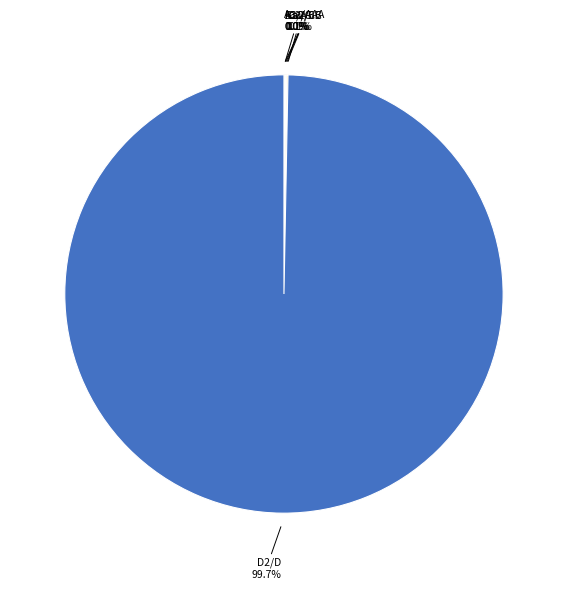

Which category accounts for the majority?

D2/D